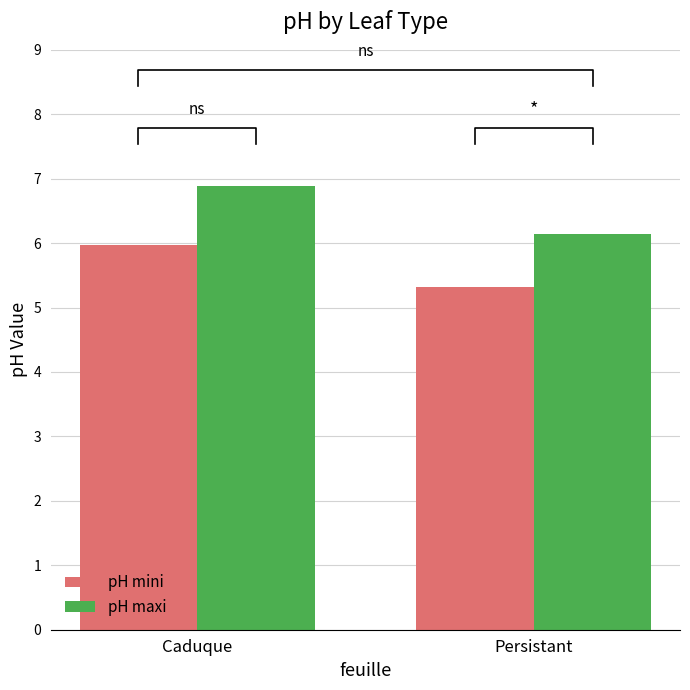

At how many categories does at least one series exceed 6?

2